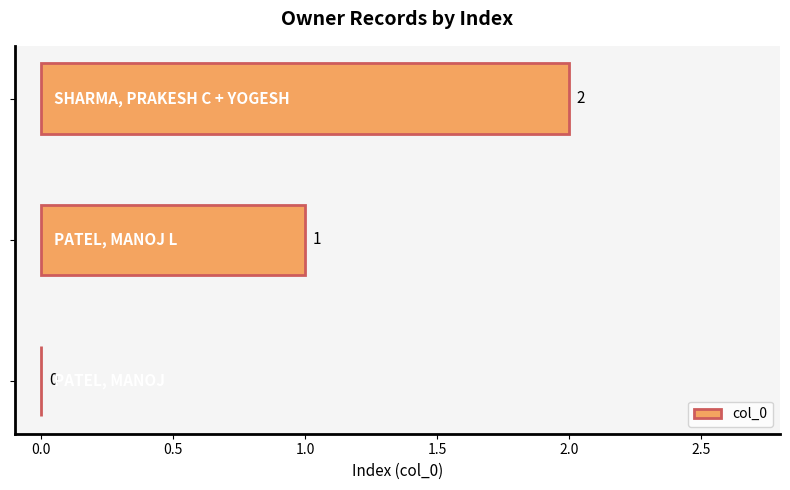

What is the sum of all values?

3